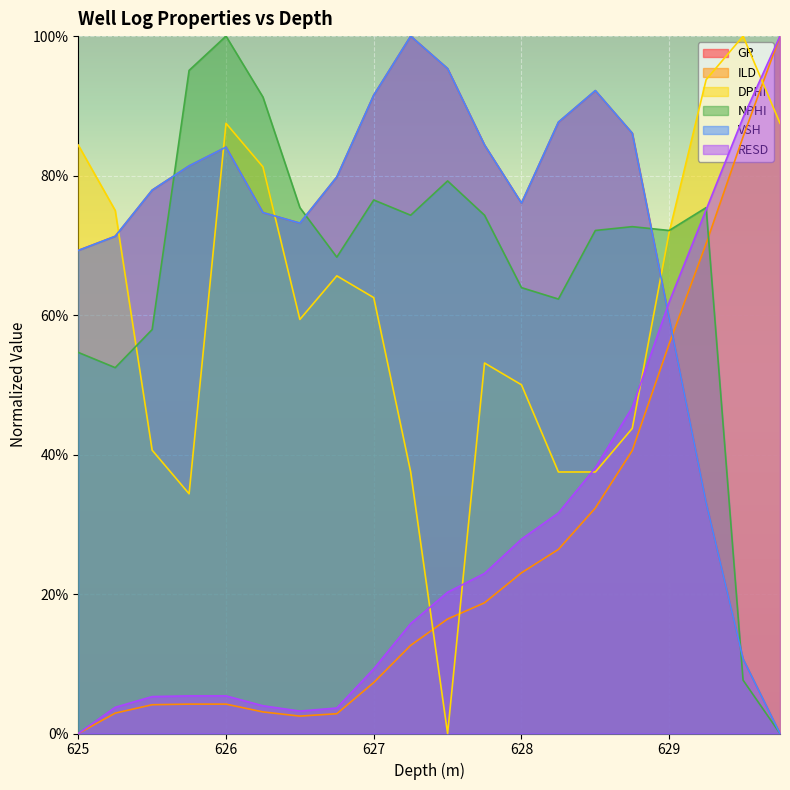

Rank the categories by NPHI value from lowest to highest.

629.75, 629.5, 625.25, 625.0, 625.5, 628.25, 628.0, 626.75, 628.5, 629.0, 628.75, 627.25, 627.75, 626.5, 629.25, 627.0, 627.5, 626.25, 625.75, 626.0